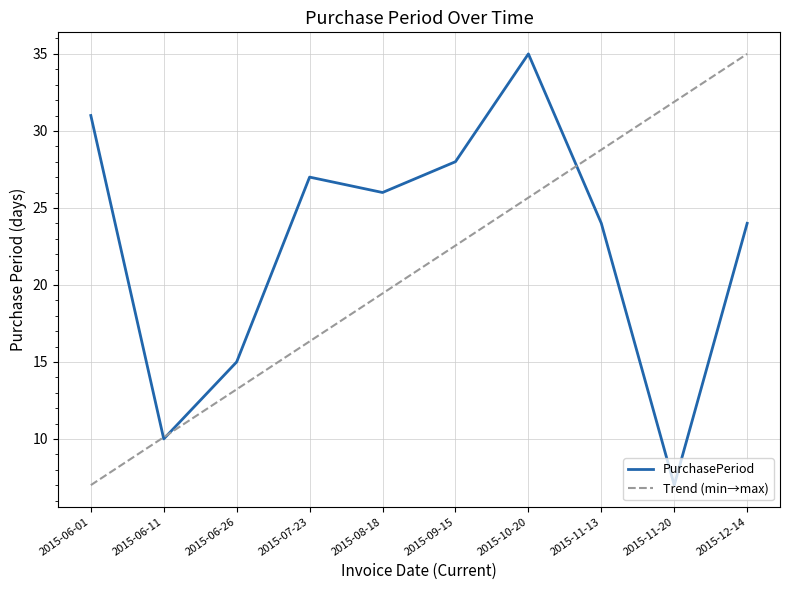

The chart shows a value of 18 at 2015-10-20. True or false?

False